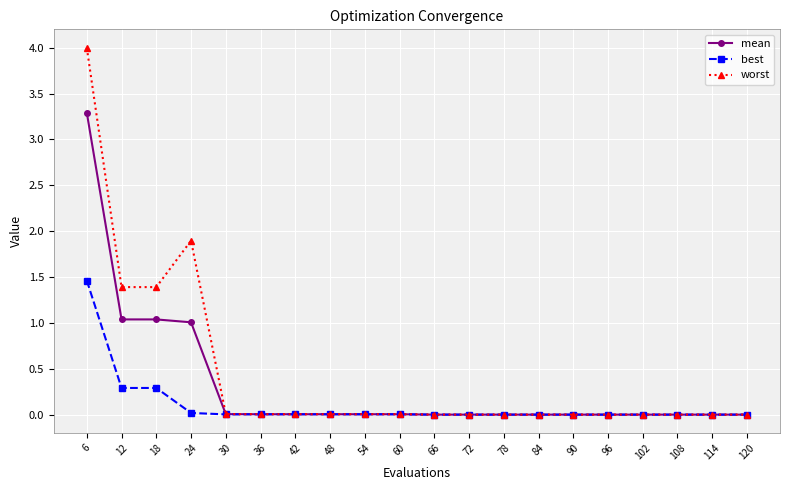

Rank the series by their average value, from lowest to highest.

best, mean, worst